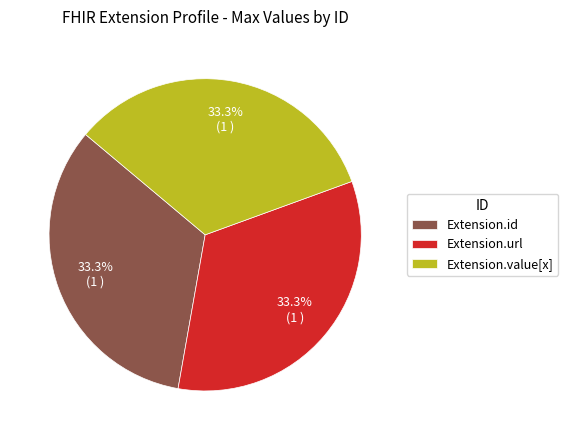

Does Extension.id account for over 50% of the chart?

No